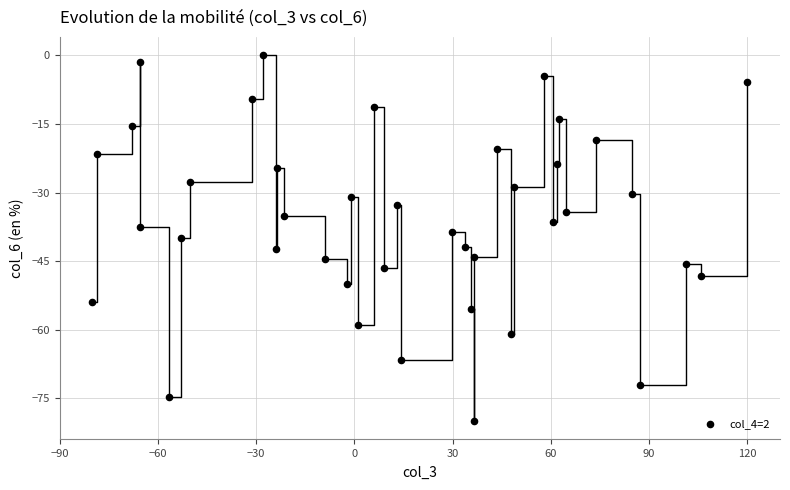

What is the range of Y values (max minus min)?

80.0